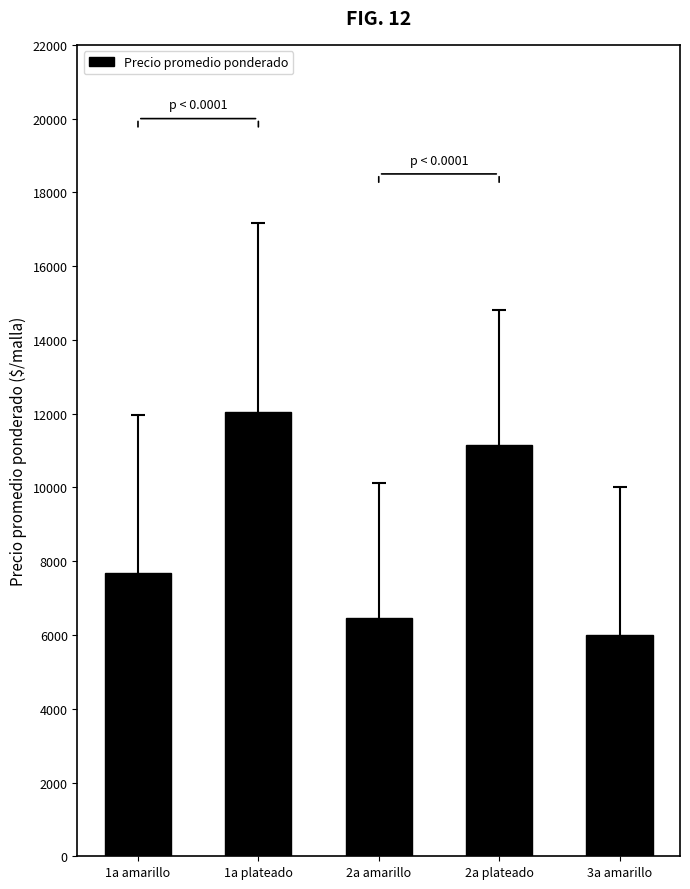

What position from the right is 2a amarillo?

3